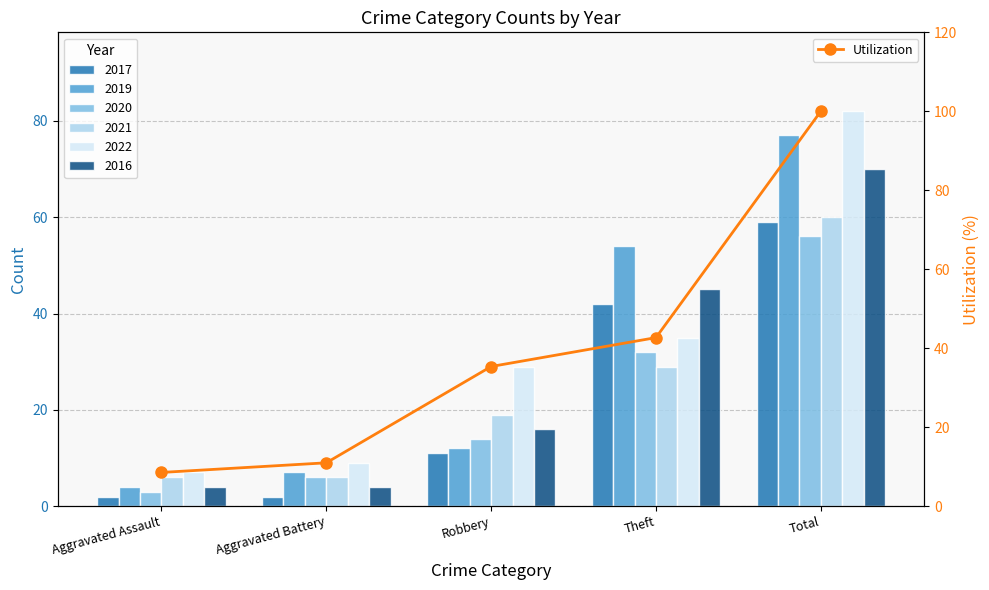

What is the sum of all values?

197.6